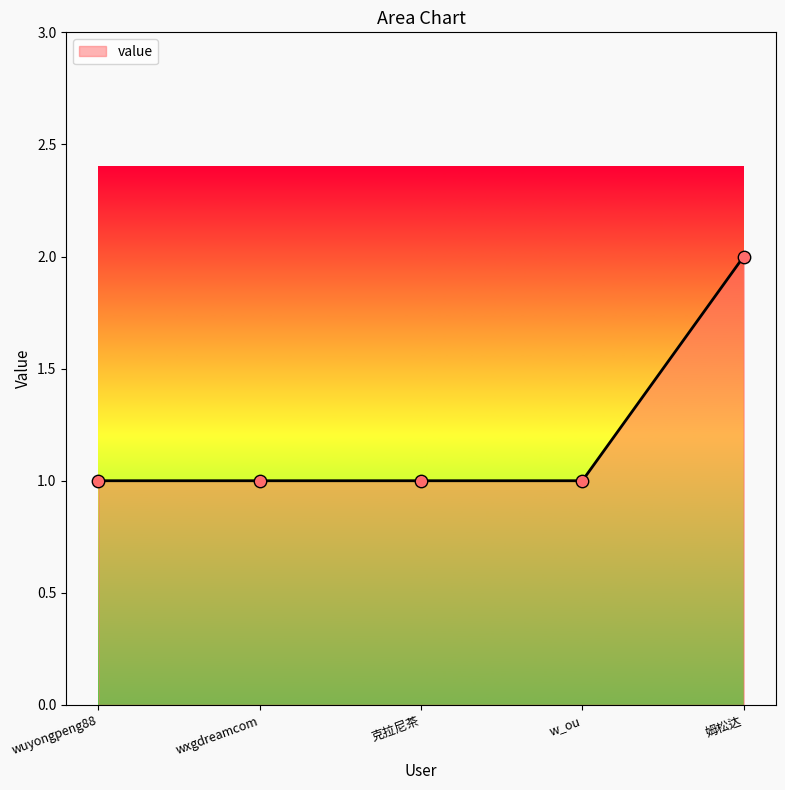

What is the ratio of the value at w_ou to the value at wxgdreamcom?

1.0